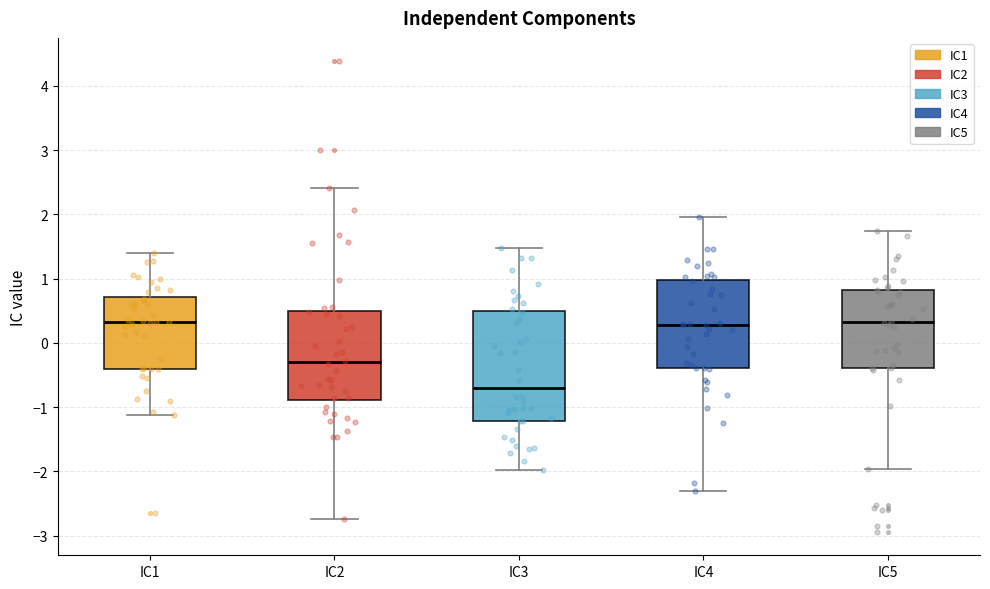

Reading left to right, transcribe this box plot: for each box, give where its median line is, the range the box spans, and where its two whiskers end, as read against the y-axis. The values are not printed on the chart, so give them approximately, as read against the axis.

IC1: median 0.3, box -0.4 to 0.7, whiskers -1.1 to 1.4
IC2: median -0.3, box -0.9 to 0.5, whiskers -2.7 to 2.4
IC3: median -0.7, box -1.2 to 0.5, whiskers -2.0 to 1.5
IC4: median 0.3, box -0.4 to 1.0, whiskers -2.3 to 2.0
IC5: median 0.3, box -0.4 to 0.8, whiskers -2.0 to 1.7